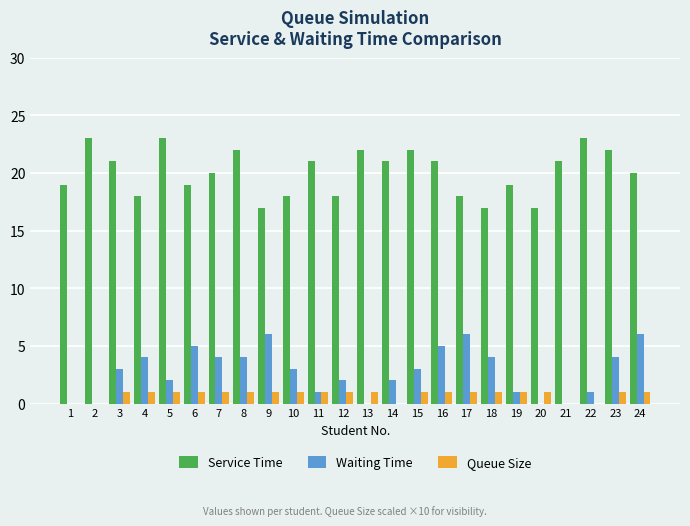

What is the maximum value for Waiting Time?

6